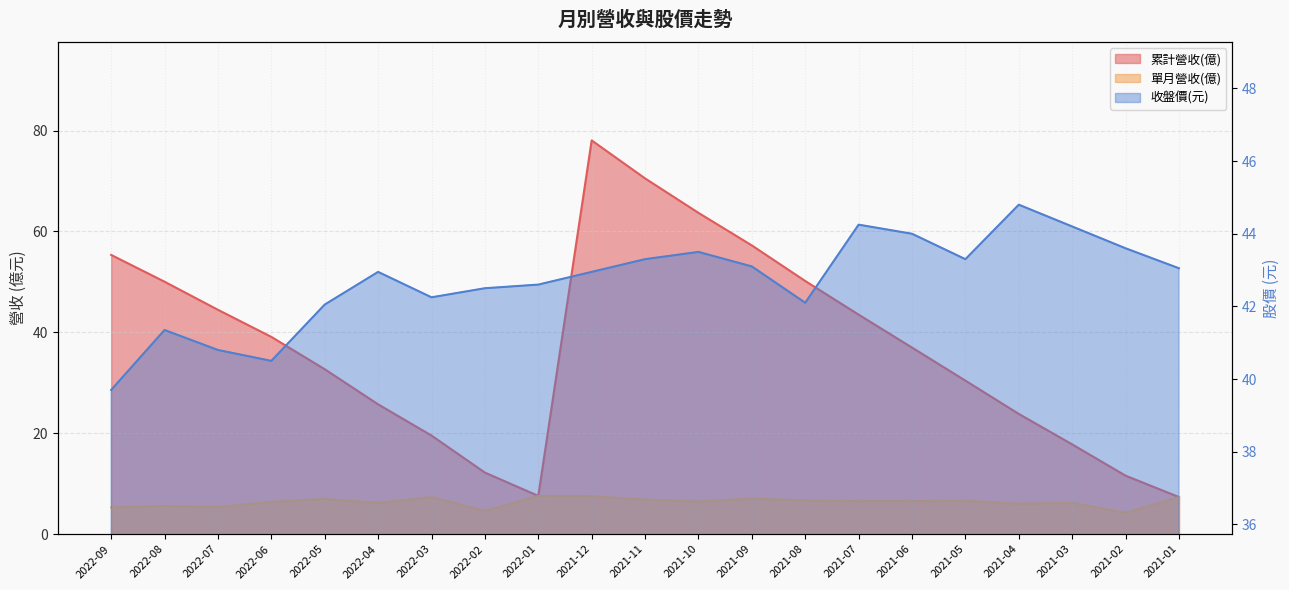

What are all the series names shown in the legend?

累計營收(億), 單月營收(億), 收盤價(元)